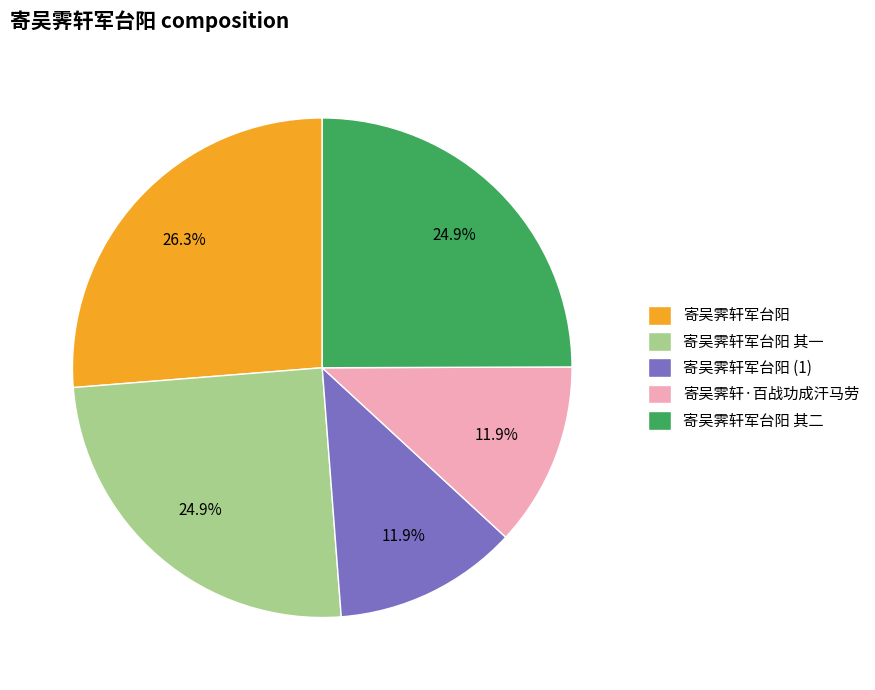

To the nearest percent, what is the difference between the largest and smallest slice percentages?

14%